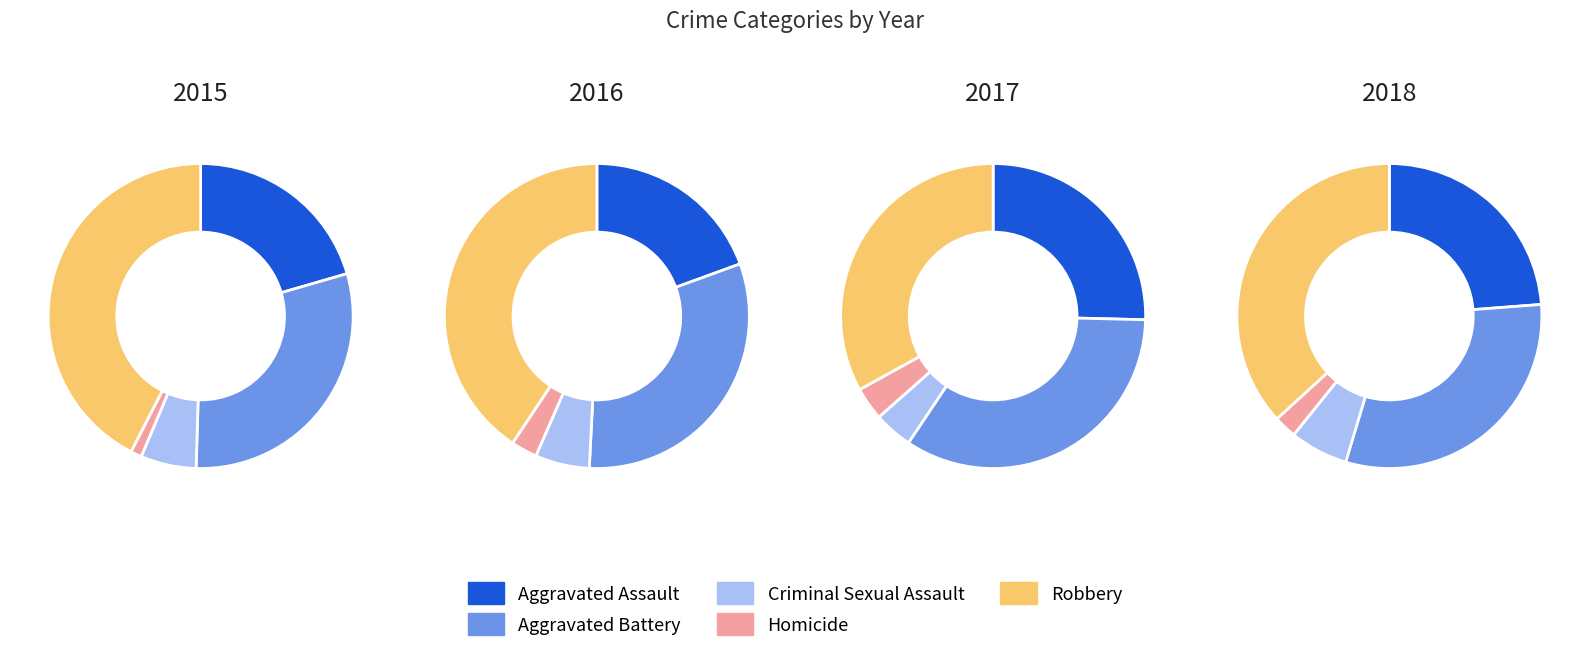

What percentage is NOT represented by Criminal Sexual Assault?

94.1%